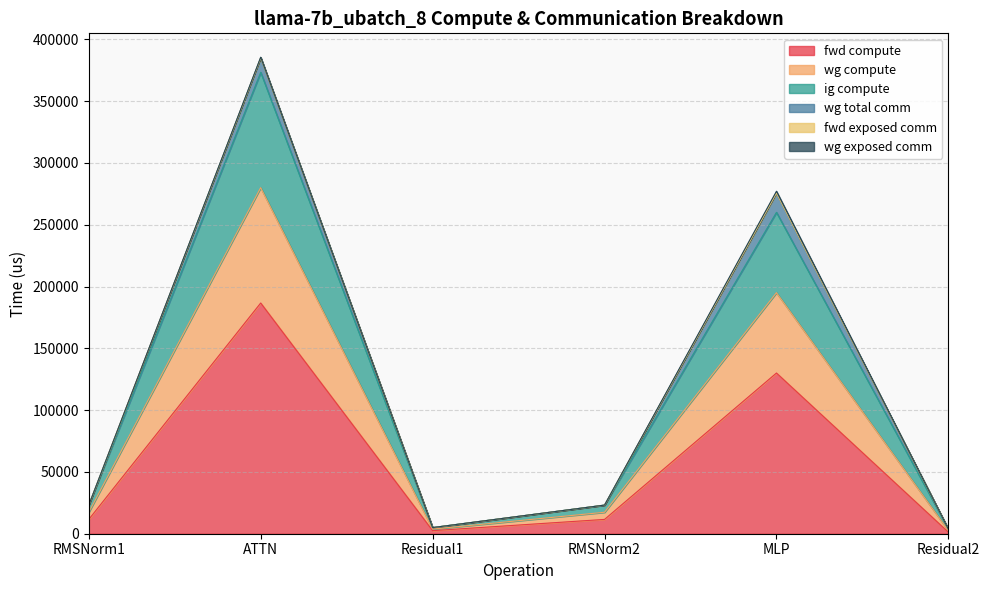

Does the chart display data point markers on the line(s)?

No